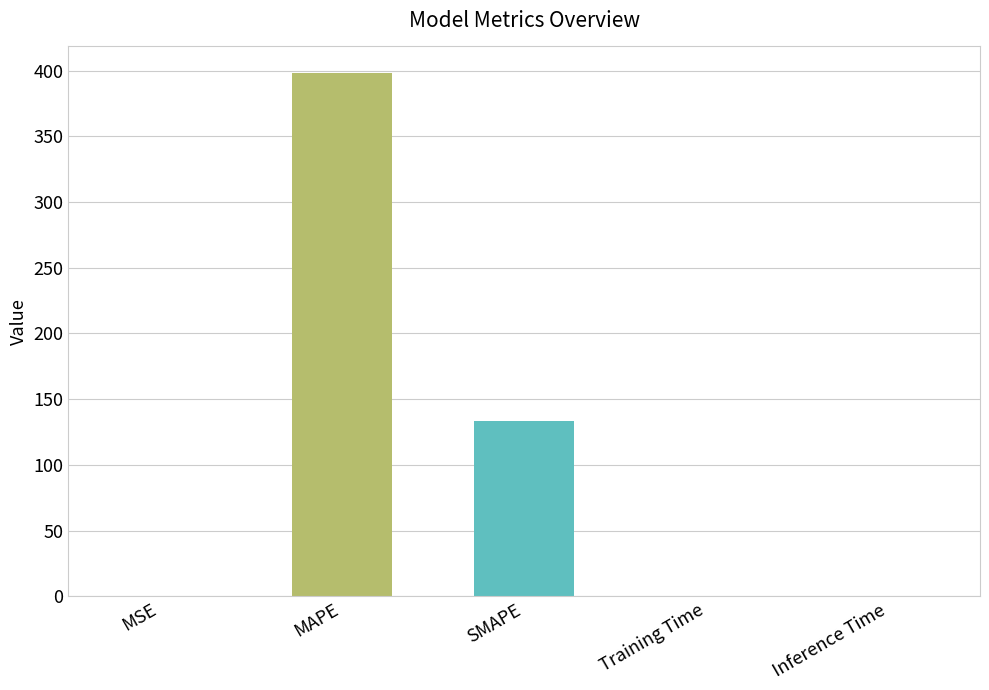

Are the bars horizontal?

No